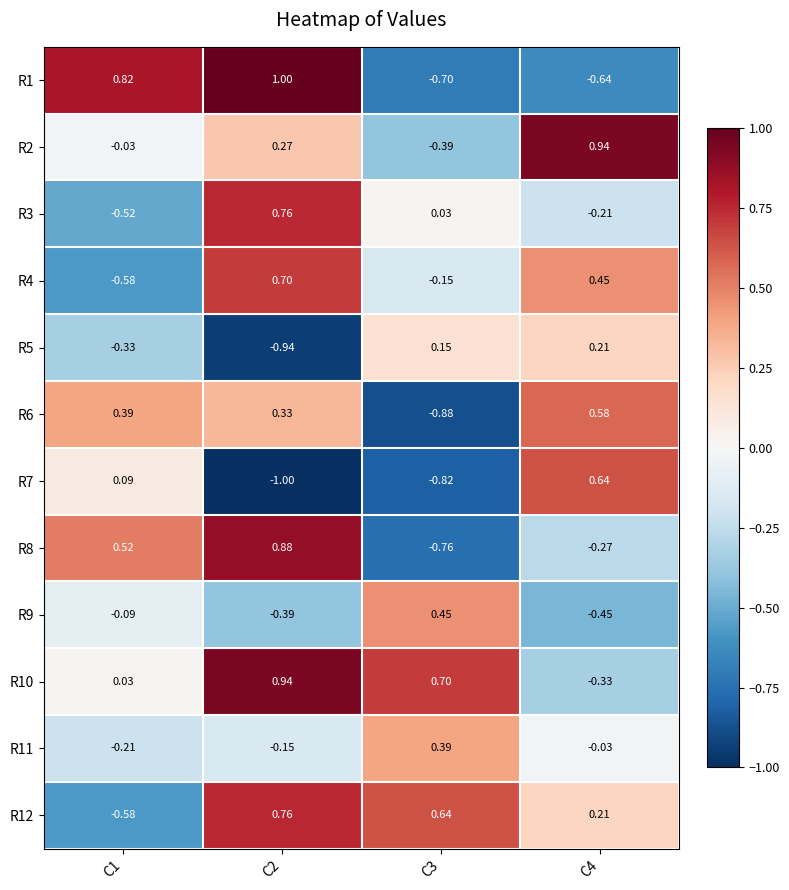

Is the value of R12 at C2 greater than the value of R4 at C2?

Yes